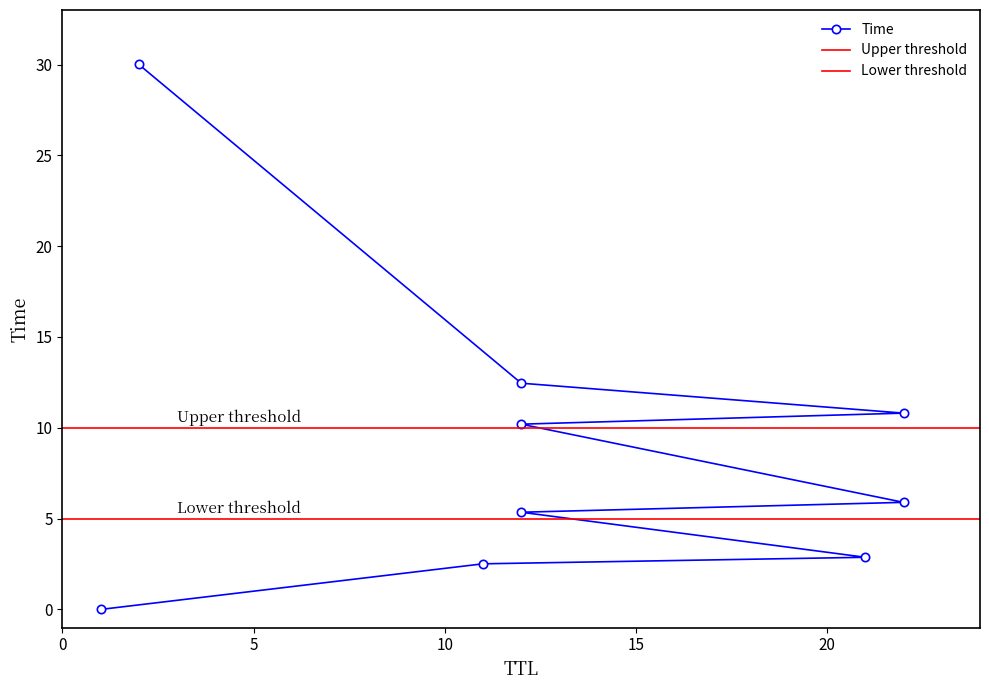

What is the change in value from 22 to 22?

+4.9